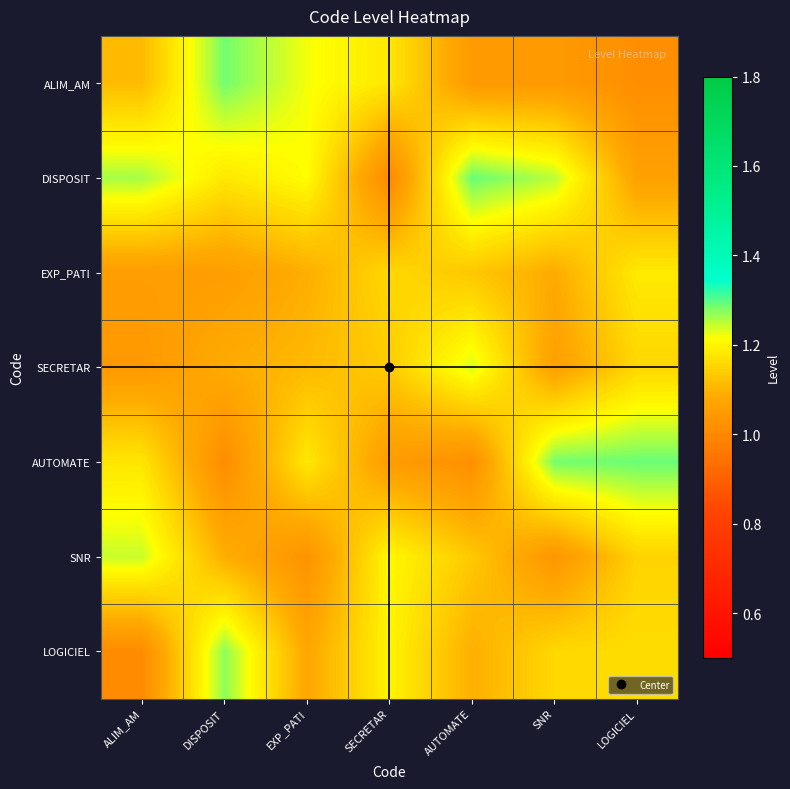

Between DISPOSIT and ALIM_AM, which is larger?

DISPOSIT